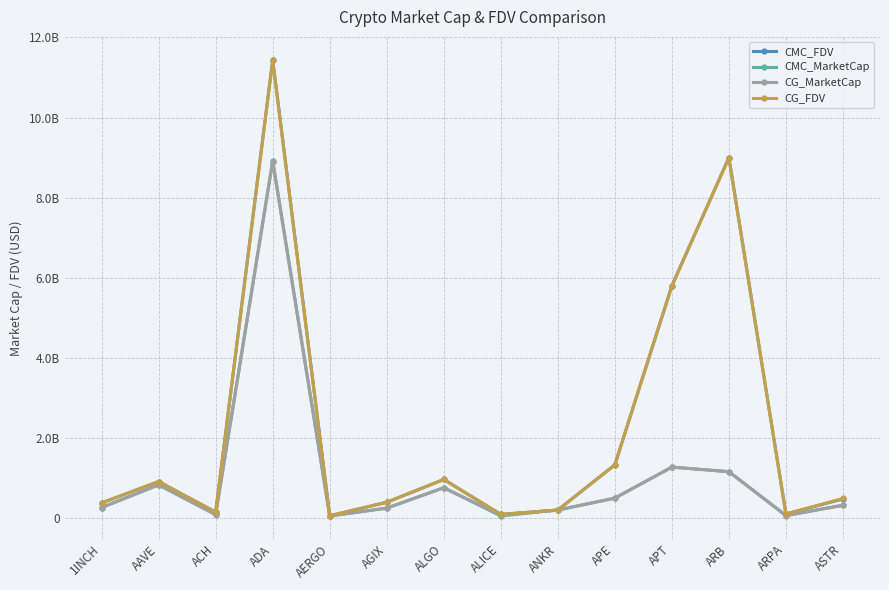

What position from the left is AERGO?

5